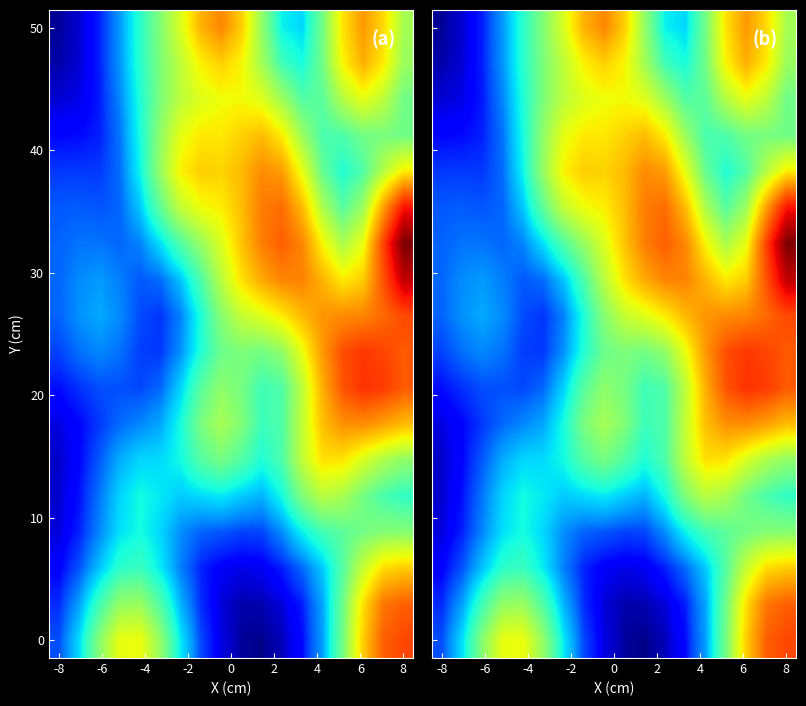

What is the greatest value displayed?

4.3